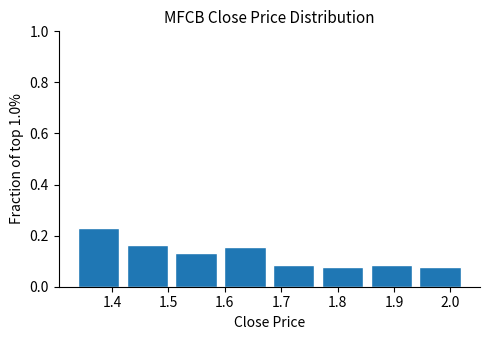

Reading left to right, transcribe this chart: for each bar, give the range it covers on the x-axis and its height. Neither the bar edges nor the heights are printed on the chart, so give them approximately, as read against the axes.

1.33 to 1.42: 0.24
1.42 to 1.51: 0.16
1.51 to 1.59: 0.14
1.59 to 1.68: 0.16
1.68 to 1.77: 0.08
1.77 to 1.85: 0.08
1.85 to 1.94: 0.08
1.94 to 2.03: 0.08